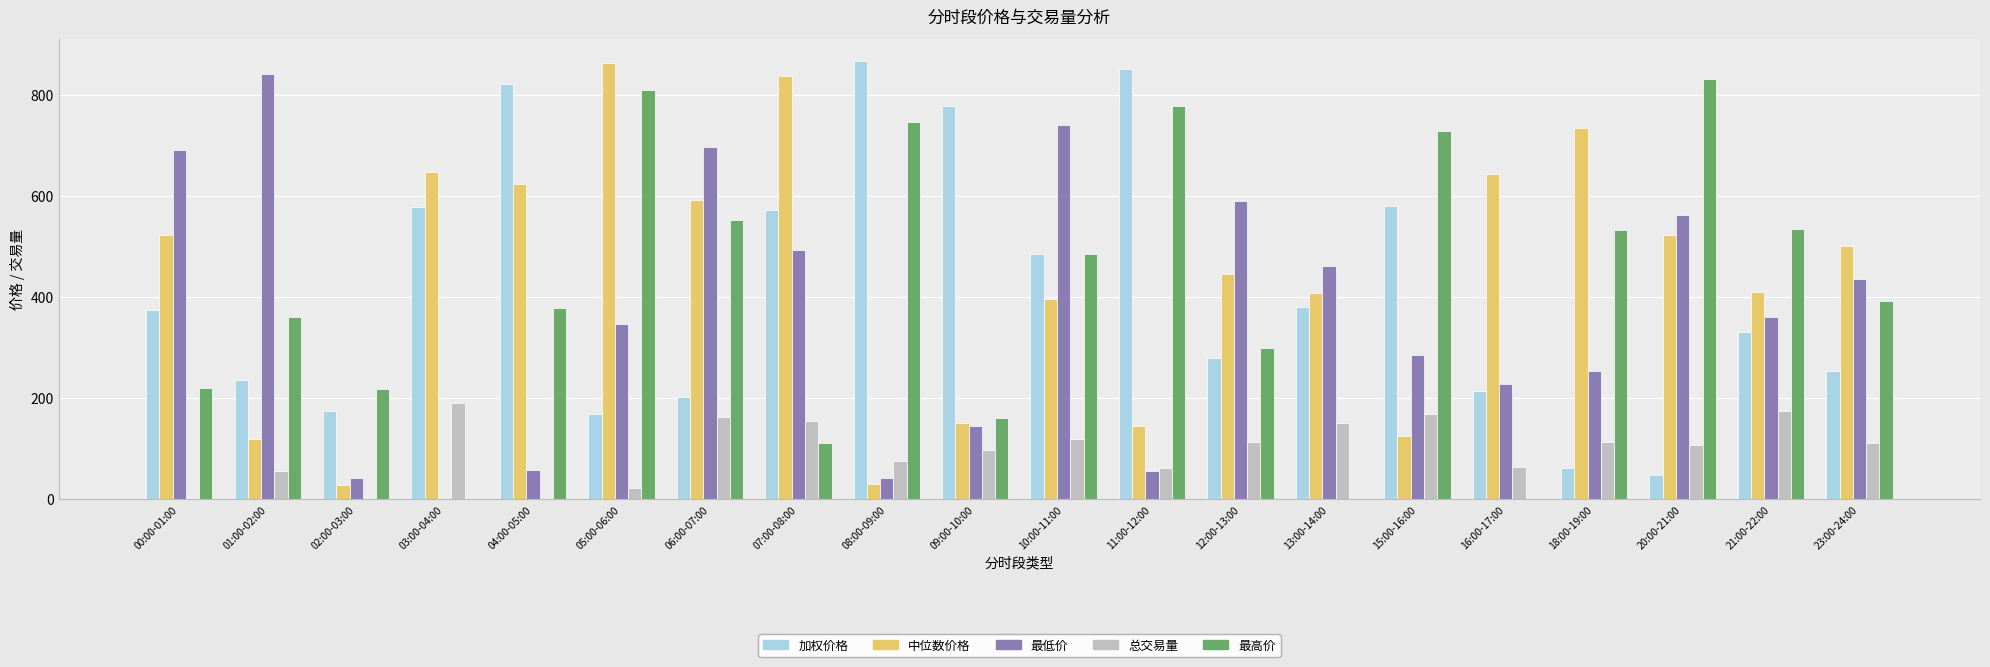

What is the highest value of the 最低价 series?

841.8